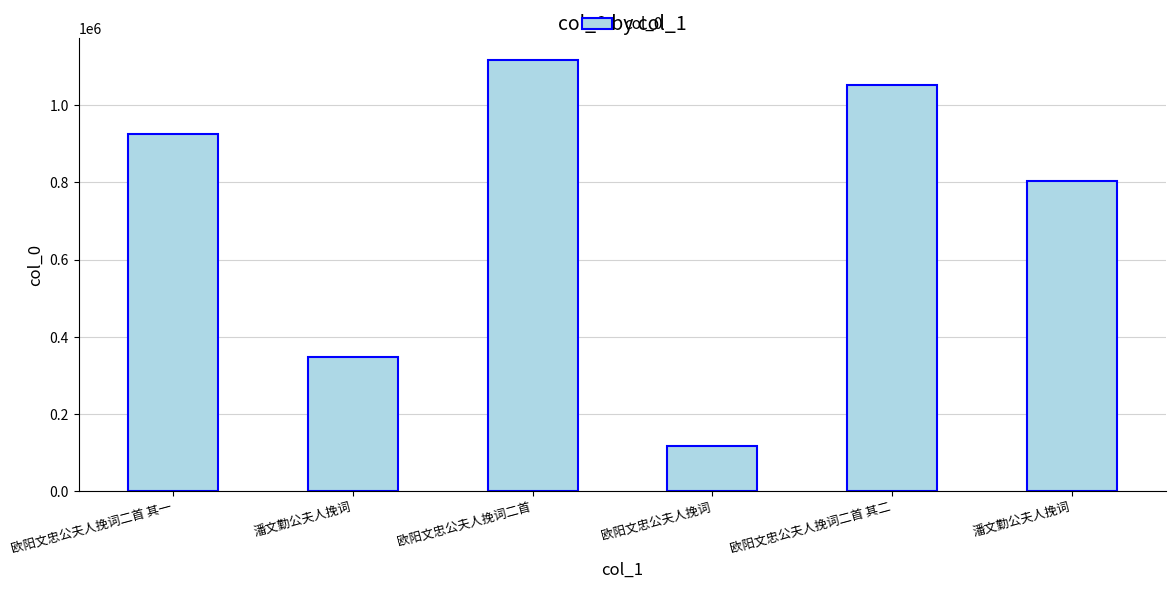

What is the sum of the values at 欧阳文忠公夫人挽词二首 其二 and 潘文勤公夫人挽词?

1400073